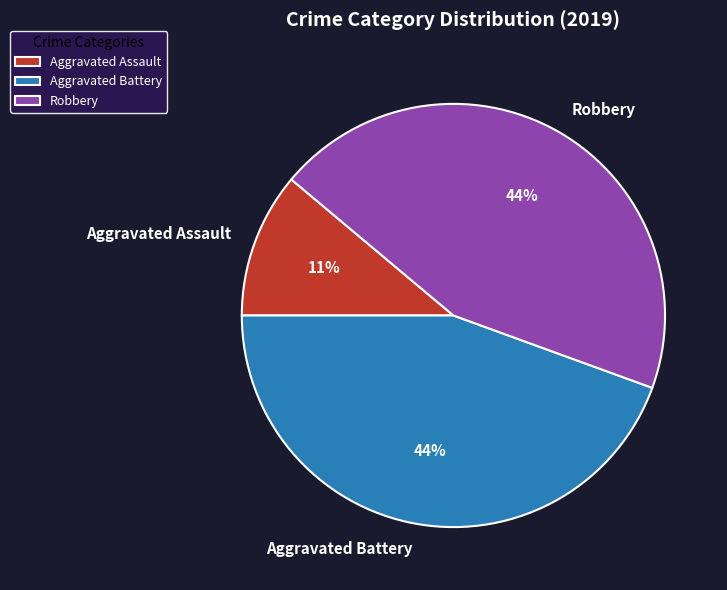

Which has a higher value, Aggravated Assault or Aggravated Battery?

Aggravated Battery